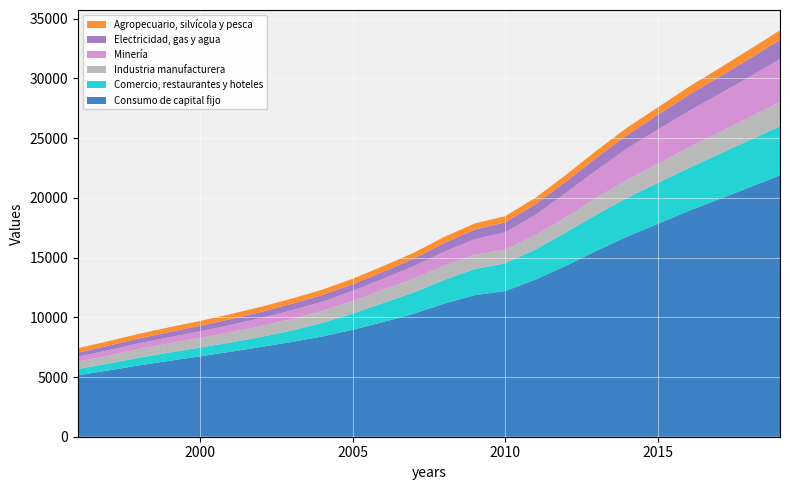

Reading left to right, list all the values displayed in this chart.

Consumo de capital fijo: 1996=5149	1997=5553	1998=5976	1999=6361	2000=6729	2001=7120	2002=7517	2003=7932	2004=8392	2005=8955	2006=9605	2007=10305	2008=11149	2009=11853	2010=12205	2011=13175	2012=14333	2013=15588	2014=16775	2015=17834	2016=18900	2017=19894	2018=20880	2019=21900
Comercio, restaurantes y hoteles: 1996=527	1997=579	1998=644	1999=692	2000=742	2001=775	2002=840	2003=958	2004=1144	2005=1359	2006=1591	2007=1777	2008=1988	2009=2192	2010=2315	2011=2531	2012=2799	2013=3028	2014=3242	2015=3421	2016=3588	2017=3765	2018=3957	2019=4095
Industria manufacturera: 1996=613	1997=670	1998=725	1999=770	2000=811	2001=868	2002=911	2003=962	2004=1005	2005=1057	2006=1104	2007=1160	2008=1193	2009=1199	2010=1143	2011=1207	2012=1261	2013=1409	2014=1514	2015=1607	2016=1715	2017=1810	2018=1914	2019=2030
Minería: 1996=408	1997=445	1998=483	1999=513	2000=549	2001=594	2002=672	2003=733	2004=767	2005=840	2006=936	2007=1036	2008=1174	2009=1302	2010=1458	2011=1685	2012=2063	2013=2316	2014=2624	2015=2861	2016=3053	2017=3212	2018=3375	2019=3607
Electricidad, gas y agua: 1996=350	1997=379	1998=407	1999=438	2000=460	2001=488	2002=517	2003=538	2004=554	2005=559	2006=585	2007=631	2008=721	2009=800	2010=837	2011=895	2012=936	2013=1041	2014=1125	2015=1239	2016=1348	2017=1438	2018=1528	2019=1598
Agropecuario, silvícola y pesca: 1996=368	1997=382	1998=386	1999=395	2000=405	2001=424	2002=426	2003=438	2004=449	2005=458	2006=474	2007=497	2008=511	2009=517	2010=513	2011=540	2012=564	2013=601	2014=628	2015=623	2016=677	2017=721	2018=769	2019=803